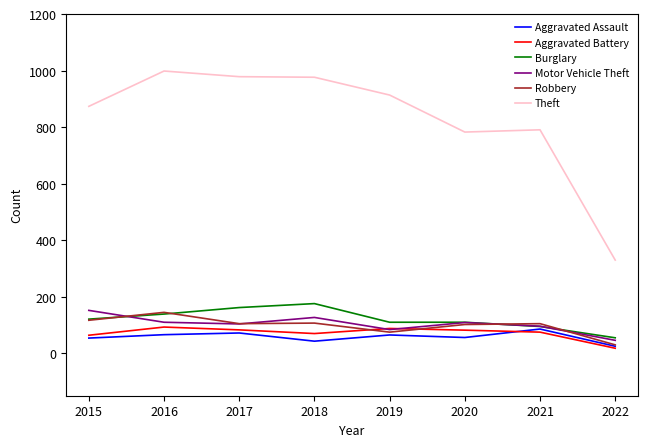

What is the difference between the highest and lowest values at 2017?

907